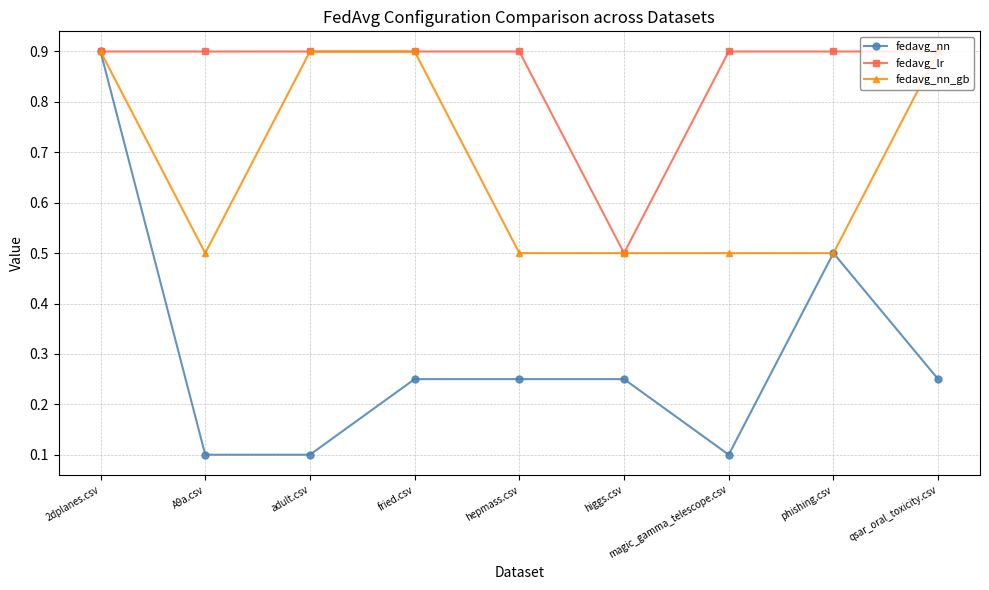

True or false: fedavg_nn has a value of 0.4 at hepmass.csv.

False